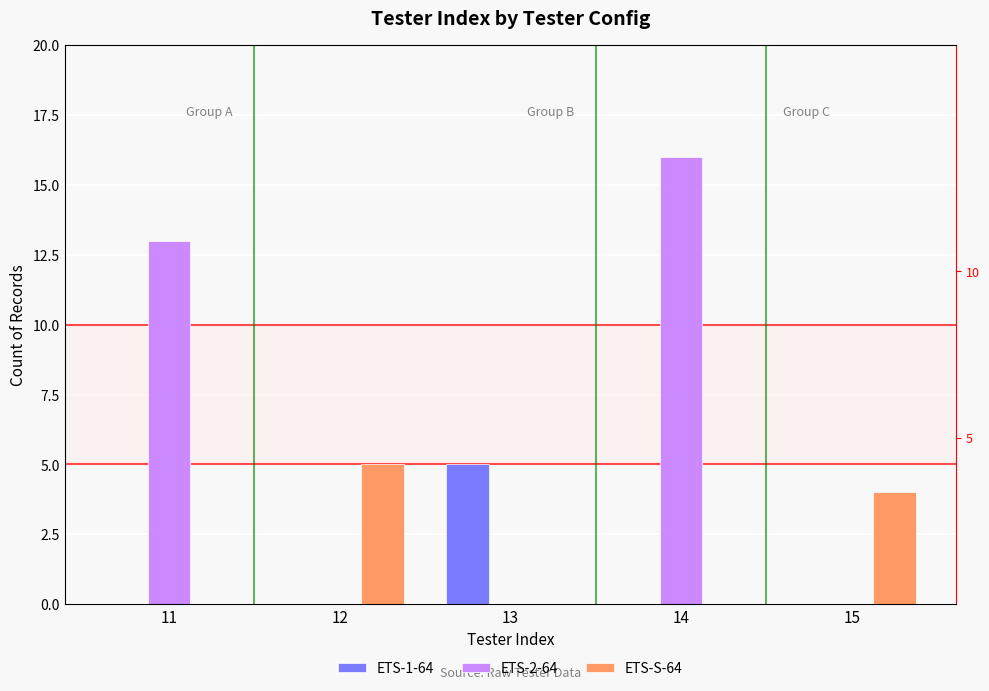

Reading left to right, what are all the values shown in this chart?

ETS-1-64: 0	0	5	0	0
ETS-2-64: 13	0	0	16	0
ETS-S-64: 0	5	0	0	4